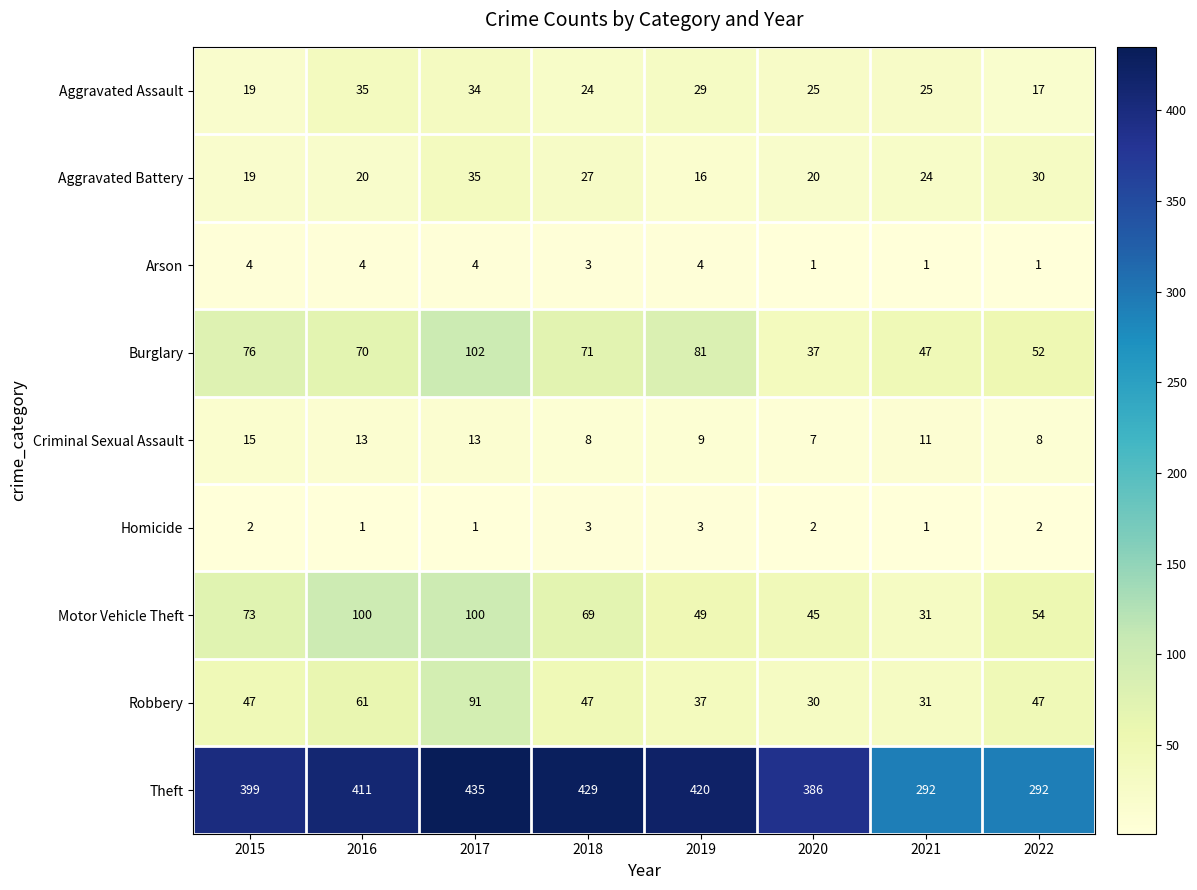

What is the difference between the maximum and minimum values in the Aggravated Assault series?

18